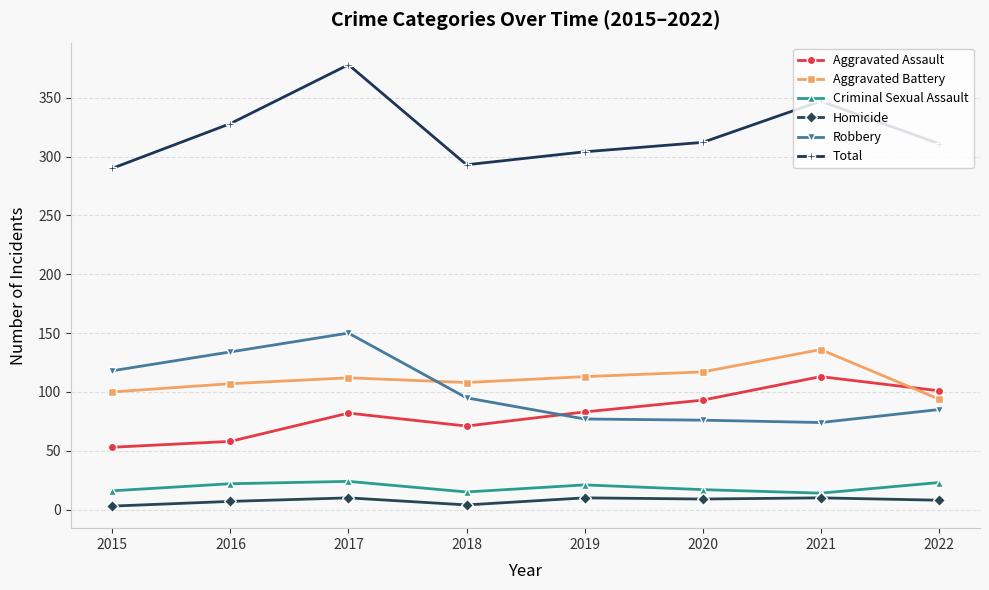

True or false: Aggravated Battery and Total intersect in this chart.

False